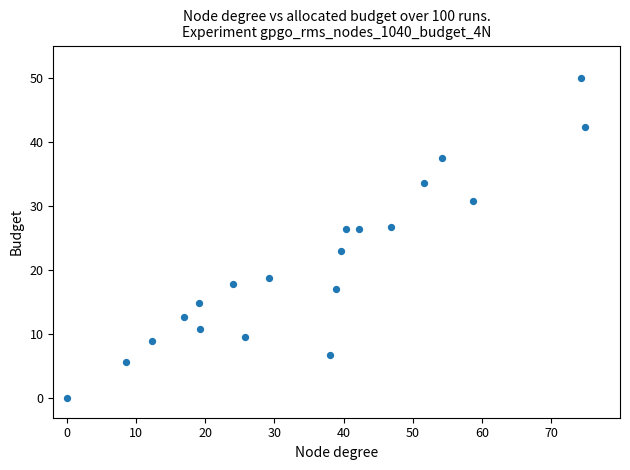

What is the range of X values (max minus min)?

75.0